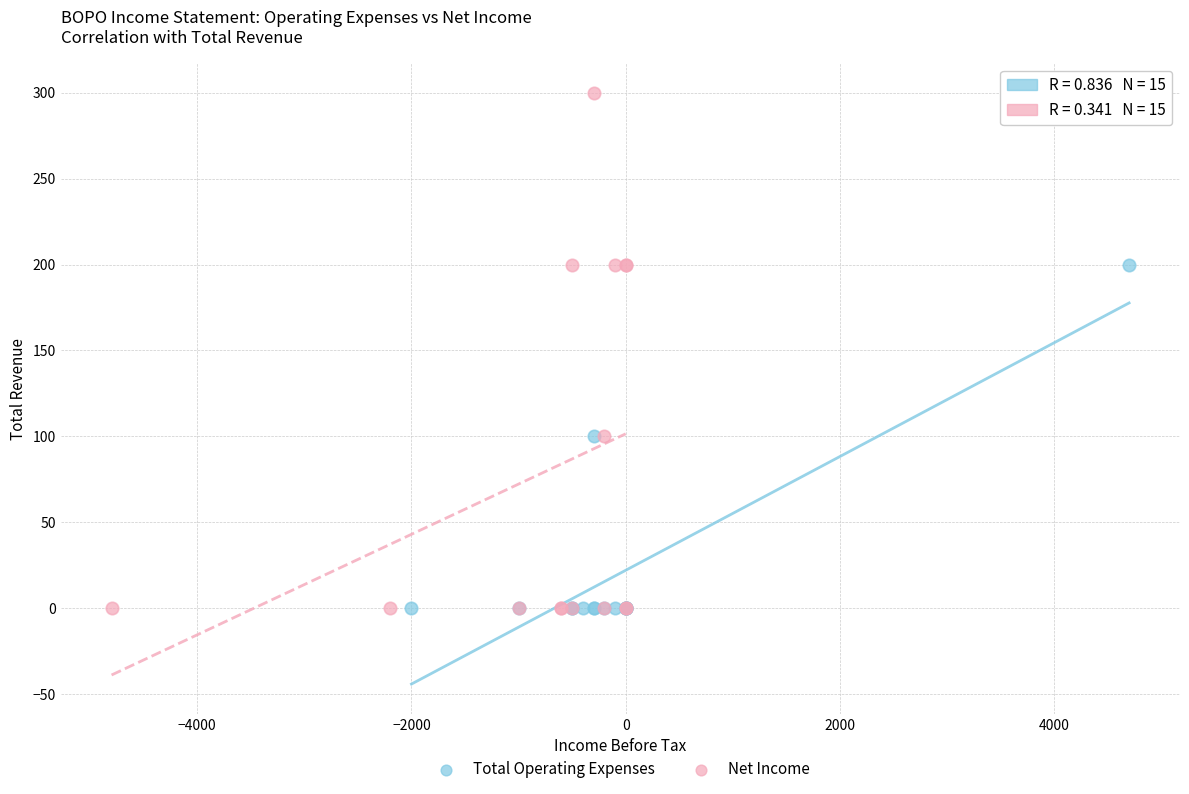

What are all the series names shown in the legend?

Total Operating Expenses, Net Income